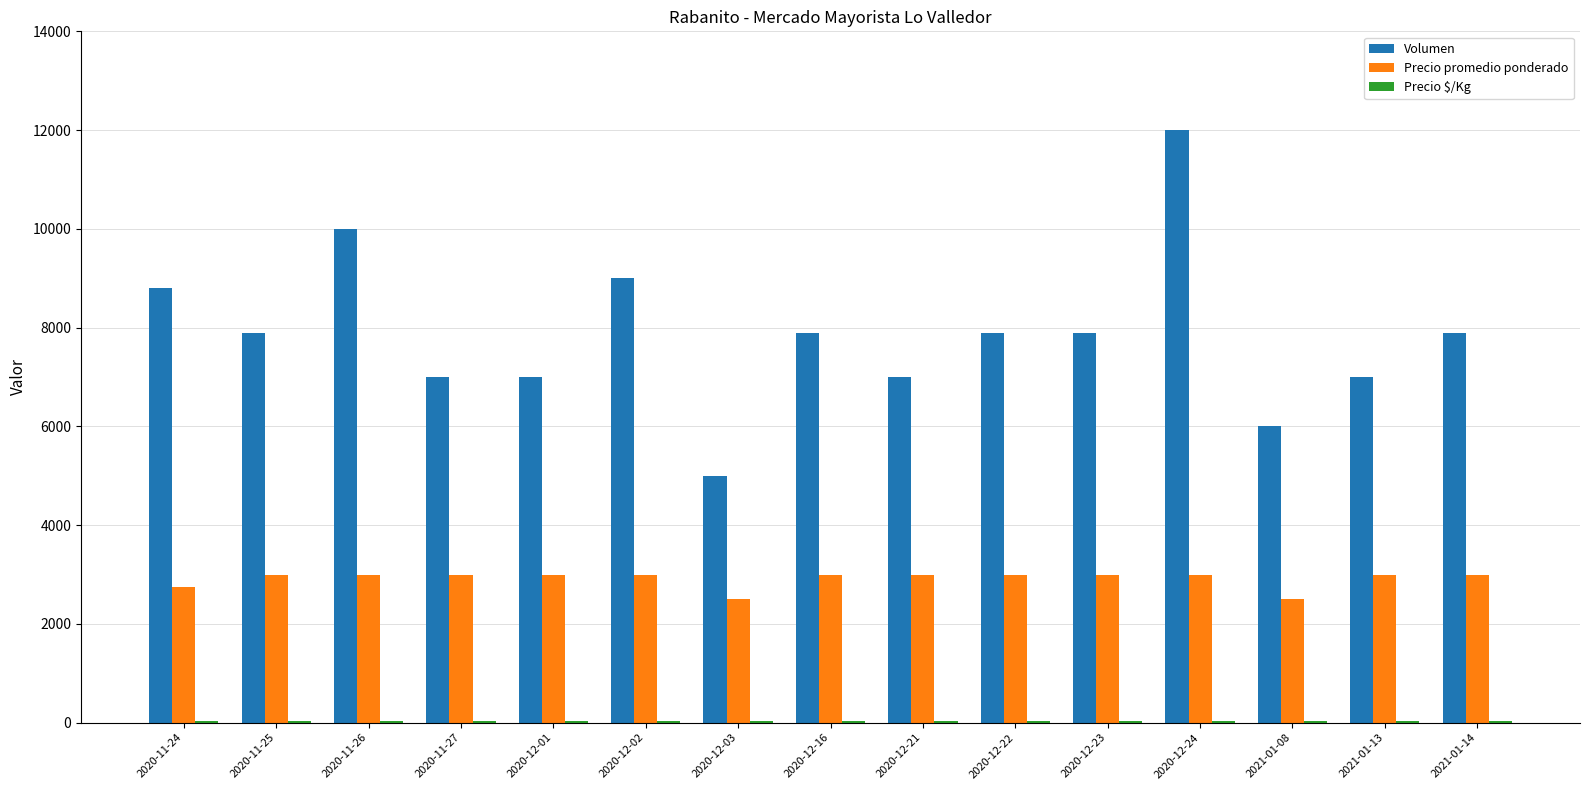

At which label does Volumen first exceed 7900?

2020-11-24